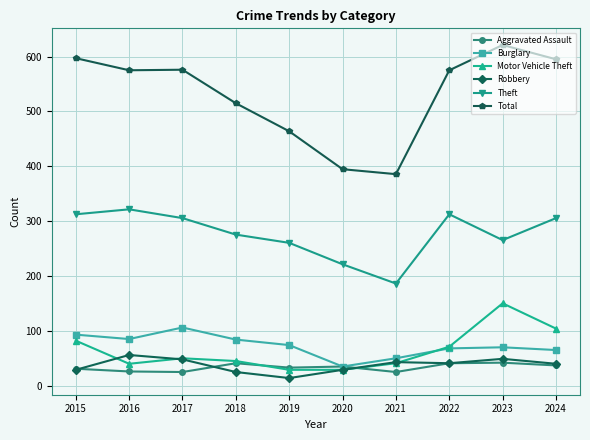

True or false: Theft and Robbery intersect in this chart.

False